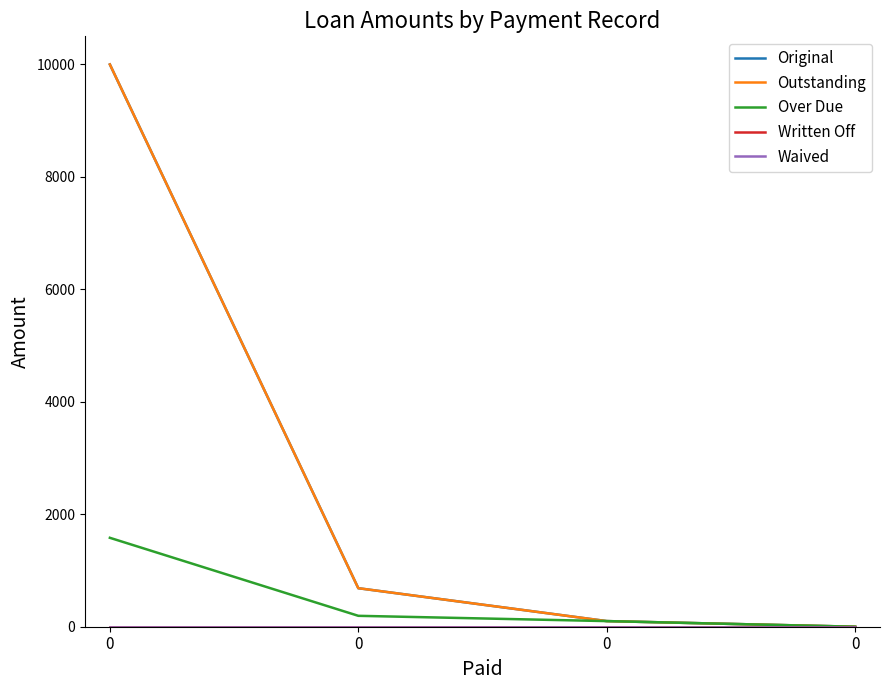

Does the chart have visible grid lines?

No